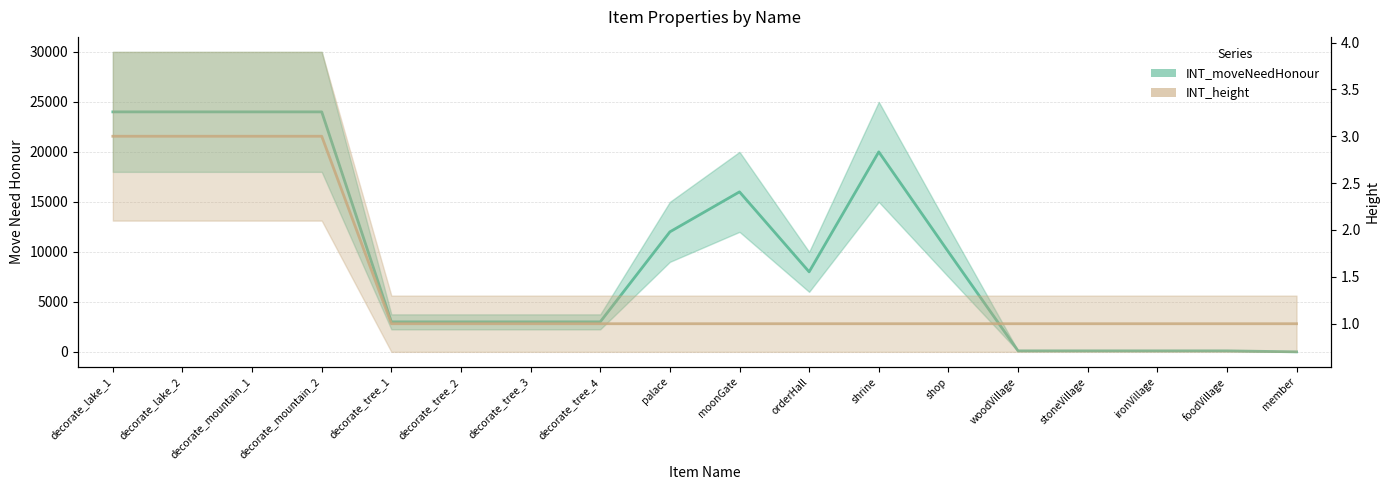

How many interior local peaks does the INT_moveNeedHonour series have?

2